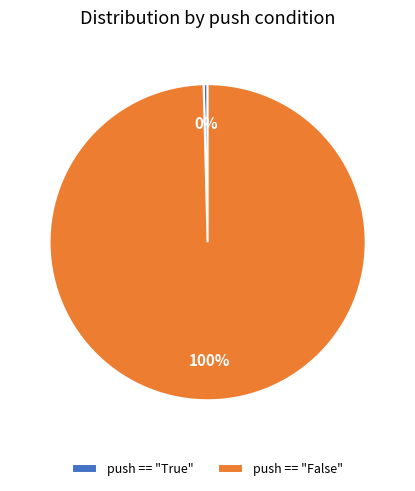

Between push == "True" and push == "False", which is larger?

push == "False"